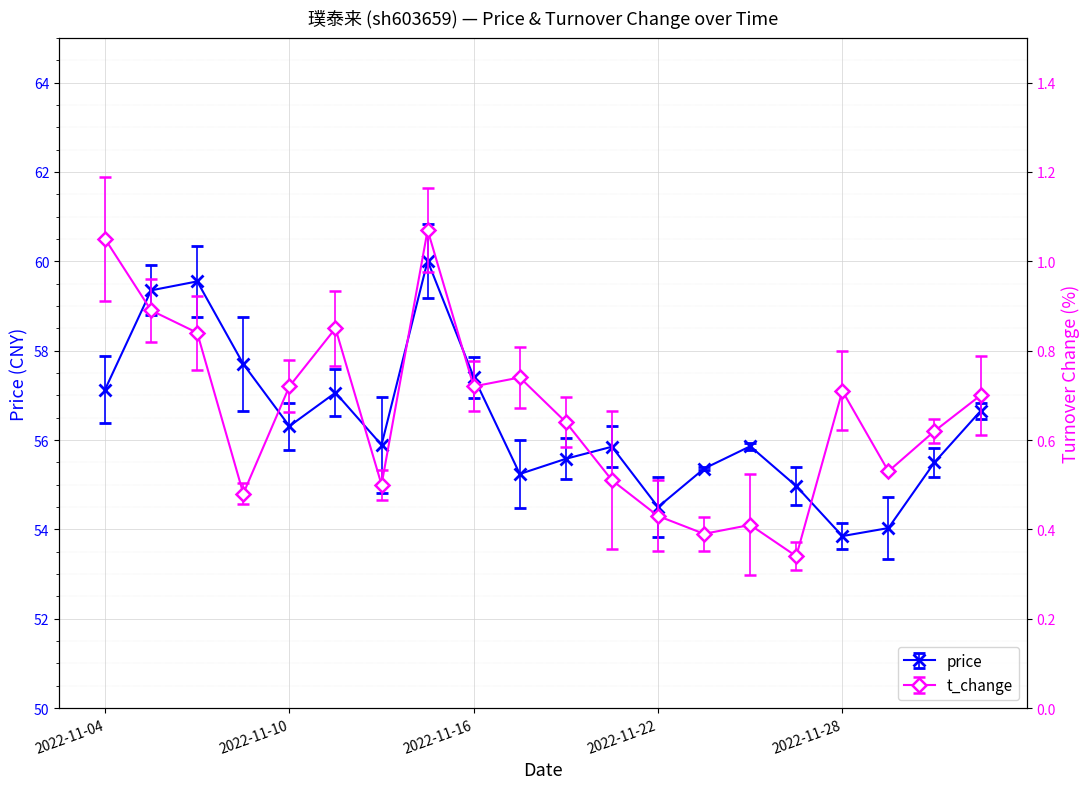

List the series in order of their overall mean, highest first.

price, t_change